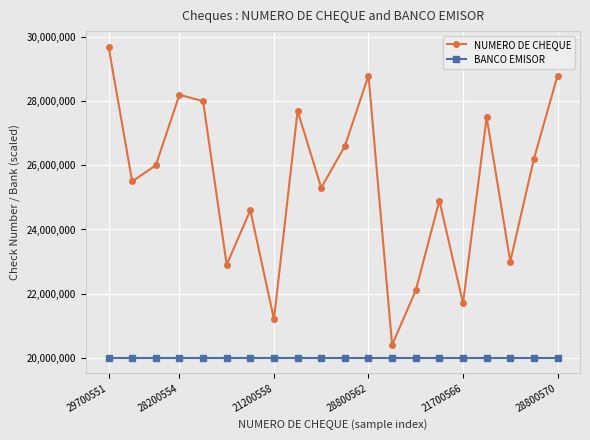

At how many categories does at least one series exceed 26348200?

8